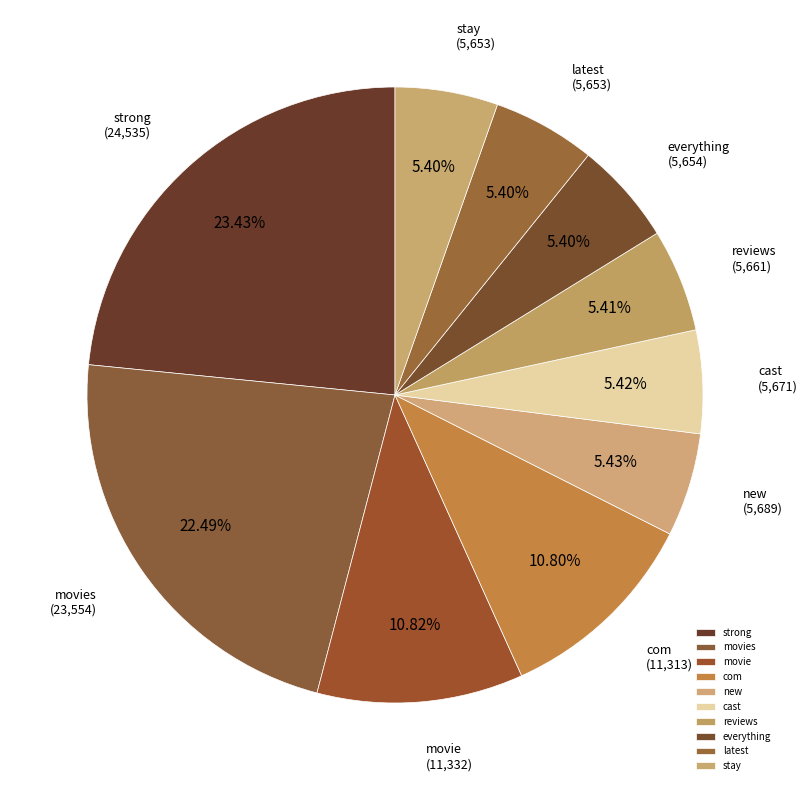

True or false: everything accounts for 5% of the total.

True